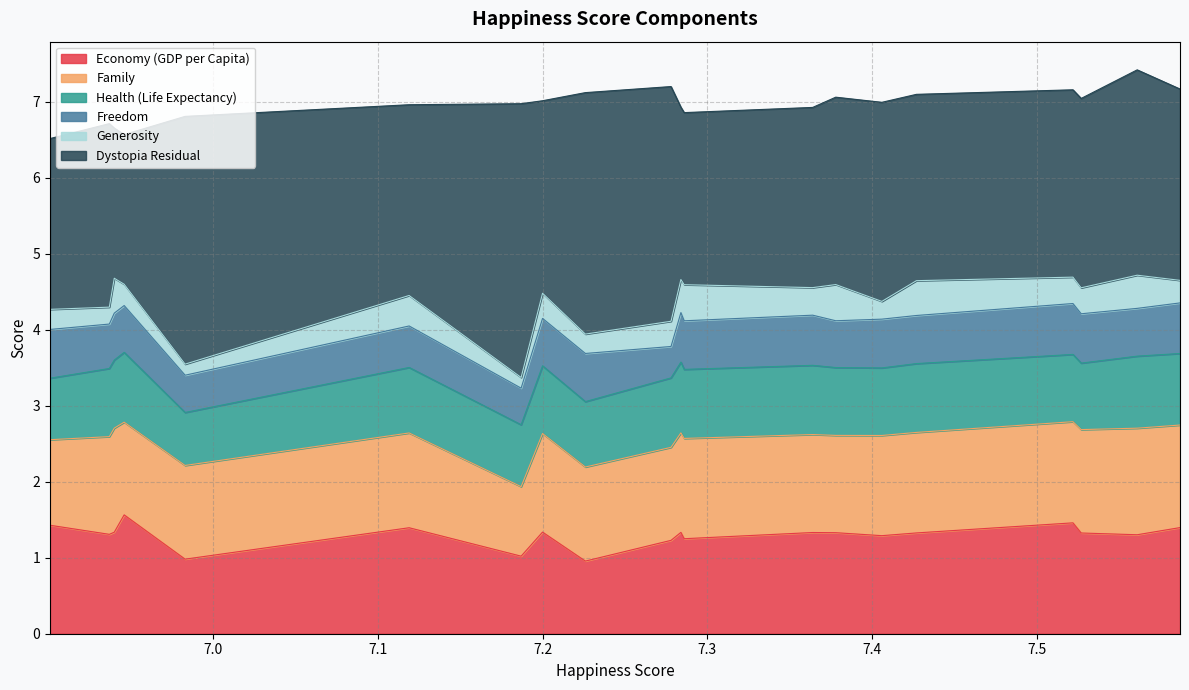

At which label is Generosity closest to 0?

7.187